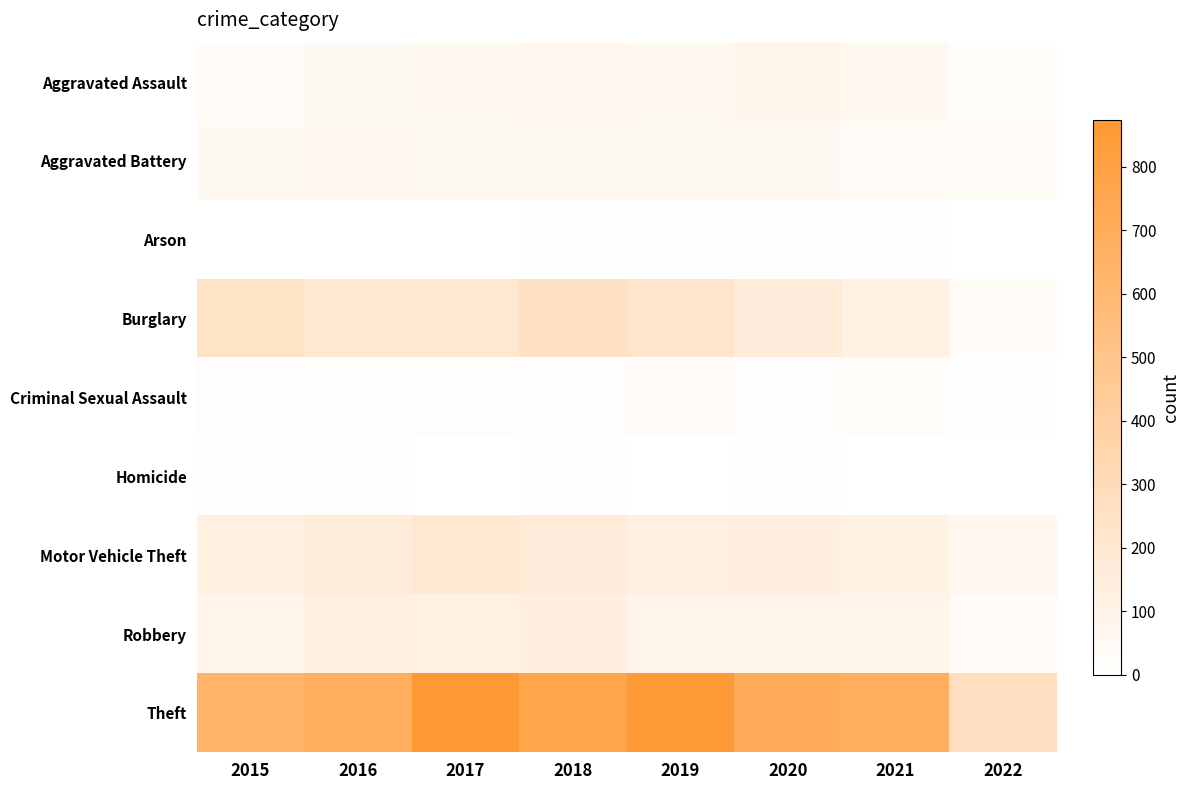

Rank the series by their maximum value, from highest to lowest.

Theft, Burglary, Motor Vehicle Theft, Robbery, Aggravated Assault, Aggravated Battery, Criminal Sexual Assault, Homicide, Arson